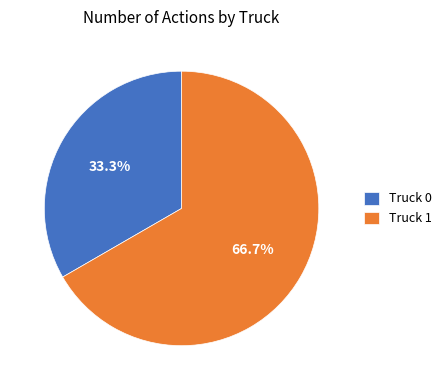

To the nearest percent, what is the difference between the Truck 1 and Truck 0 slice percentages?

33%